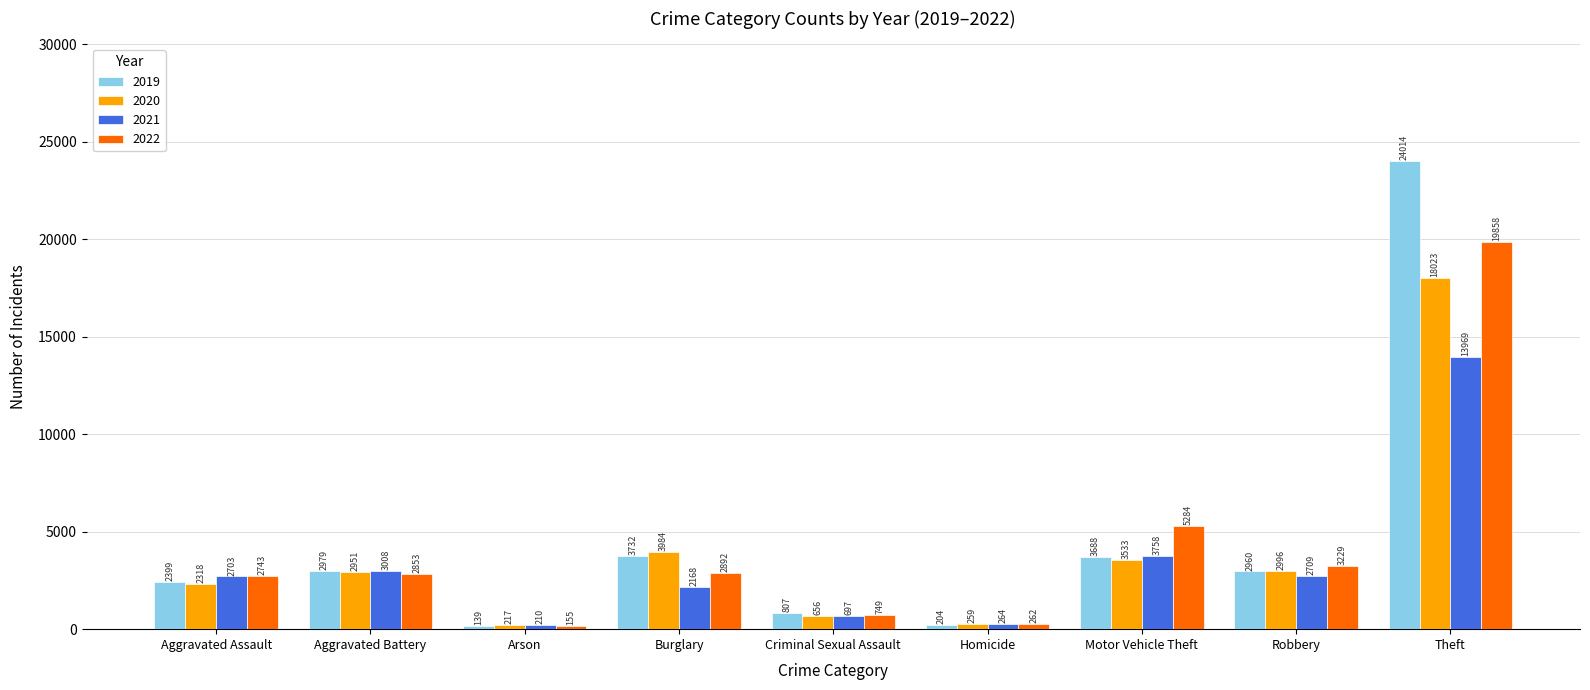

Are the bars grouped side by side (vs. stacked)?

Yes